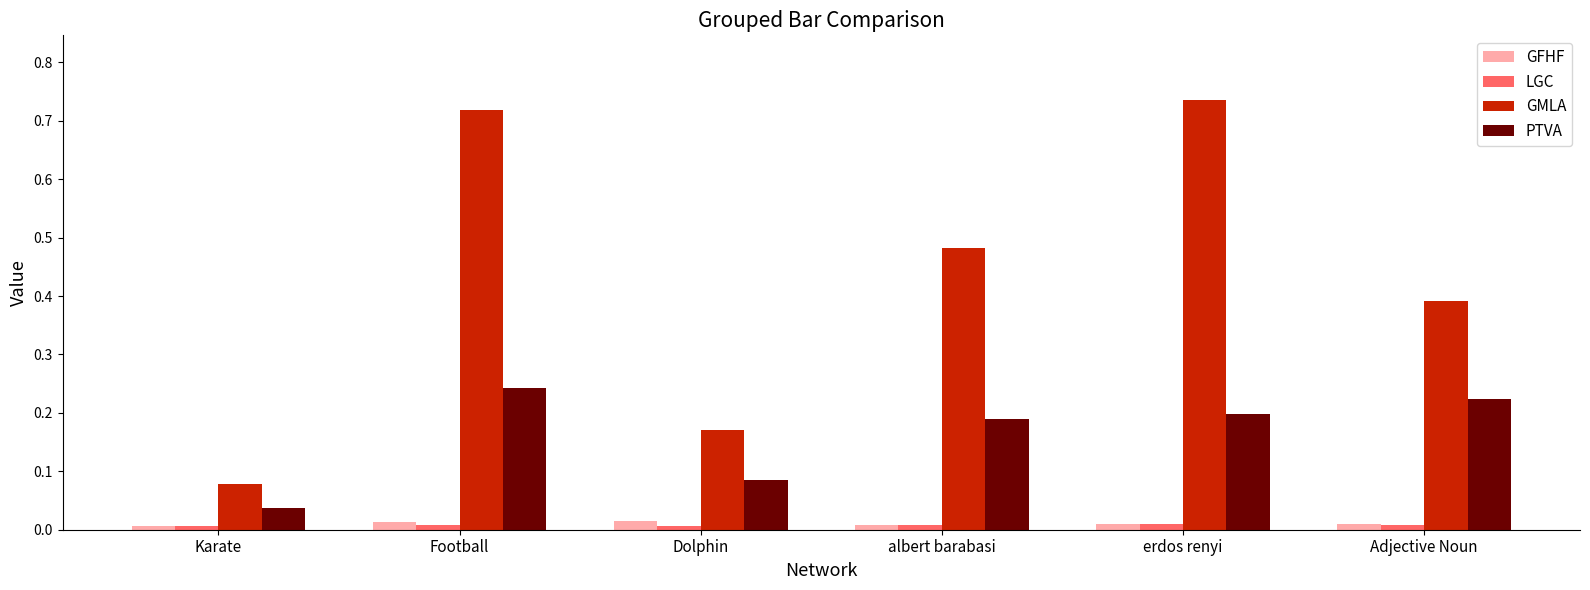

Which category has the lowest value in the GMLA series?

Karate